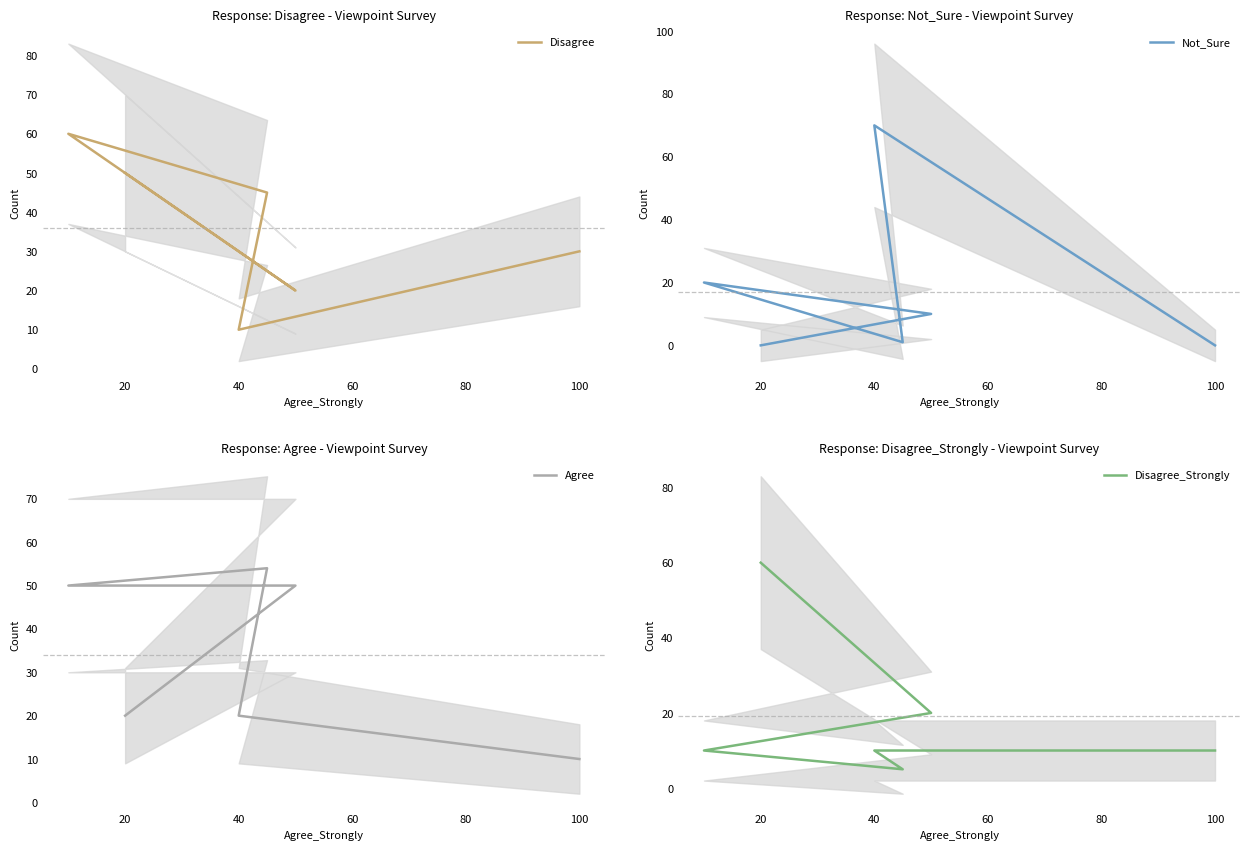

Which series has the widest spread of values?

Not_Sure